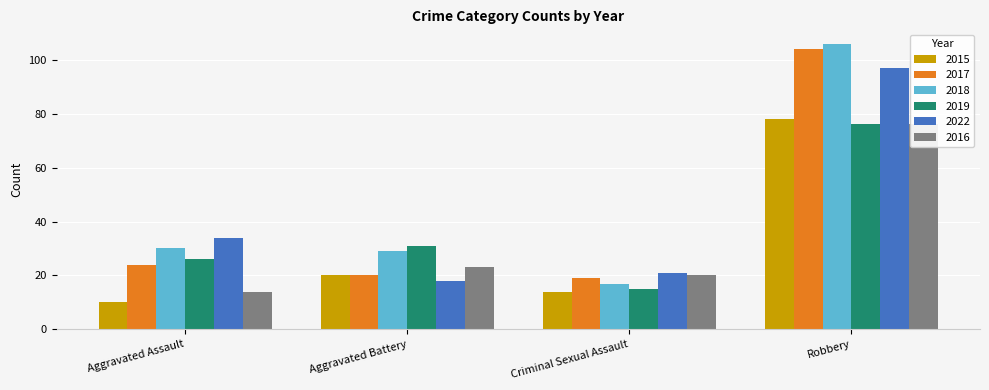

Count the number of data series in this chart.

6